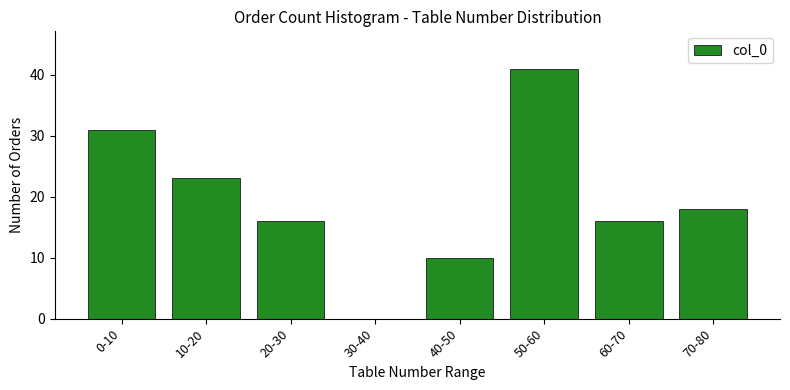

Reading left to right, list all the values displayed in this chart.

0-10=31	10-20=23	20-30=16	30-40=0	40-50=10	50-60=41	60-70=16	70-80=18